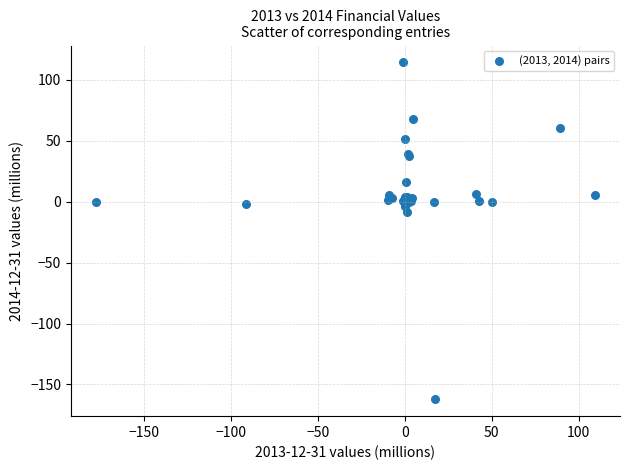

What Y value in the scatter plot is closest to -23?

-8.5